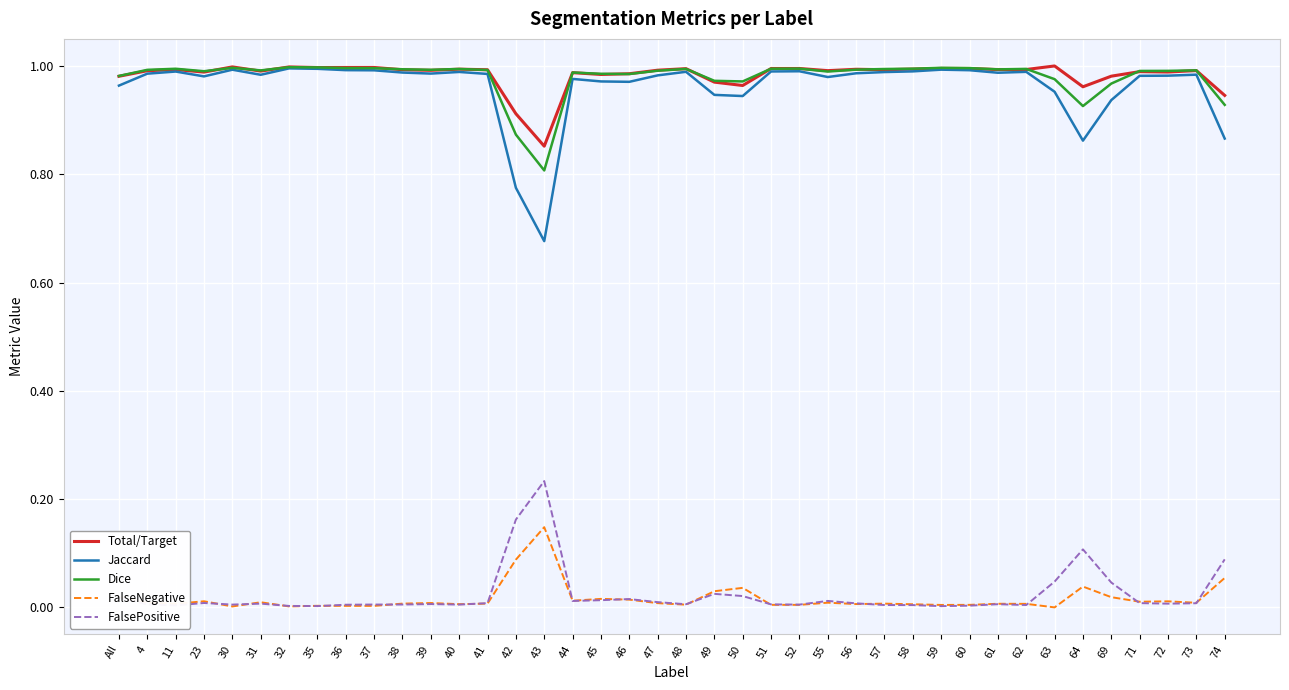

After their last crossing, which series has the higher values: FalsePositive or FalseNegative?

FalsePositive